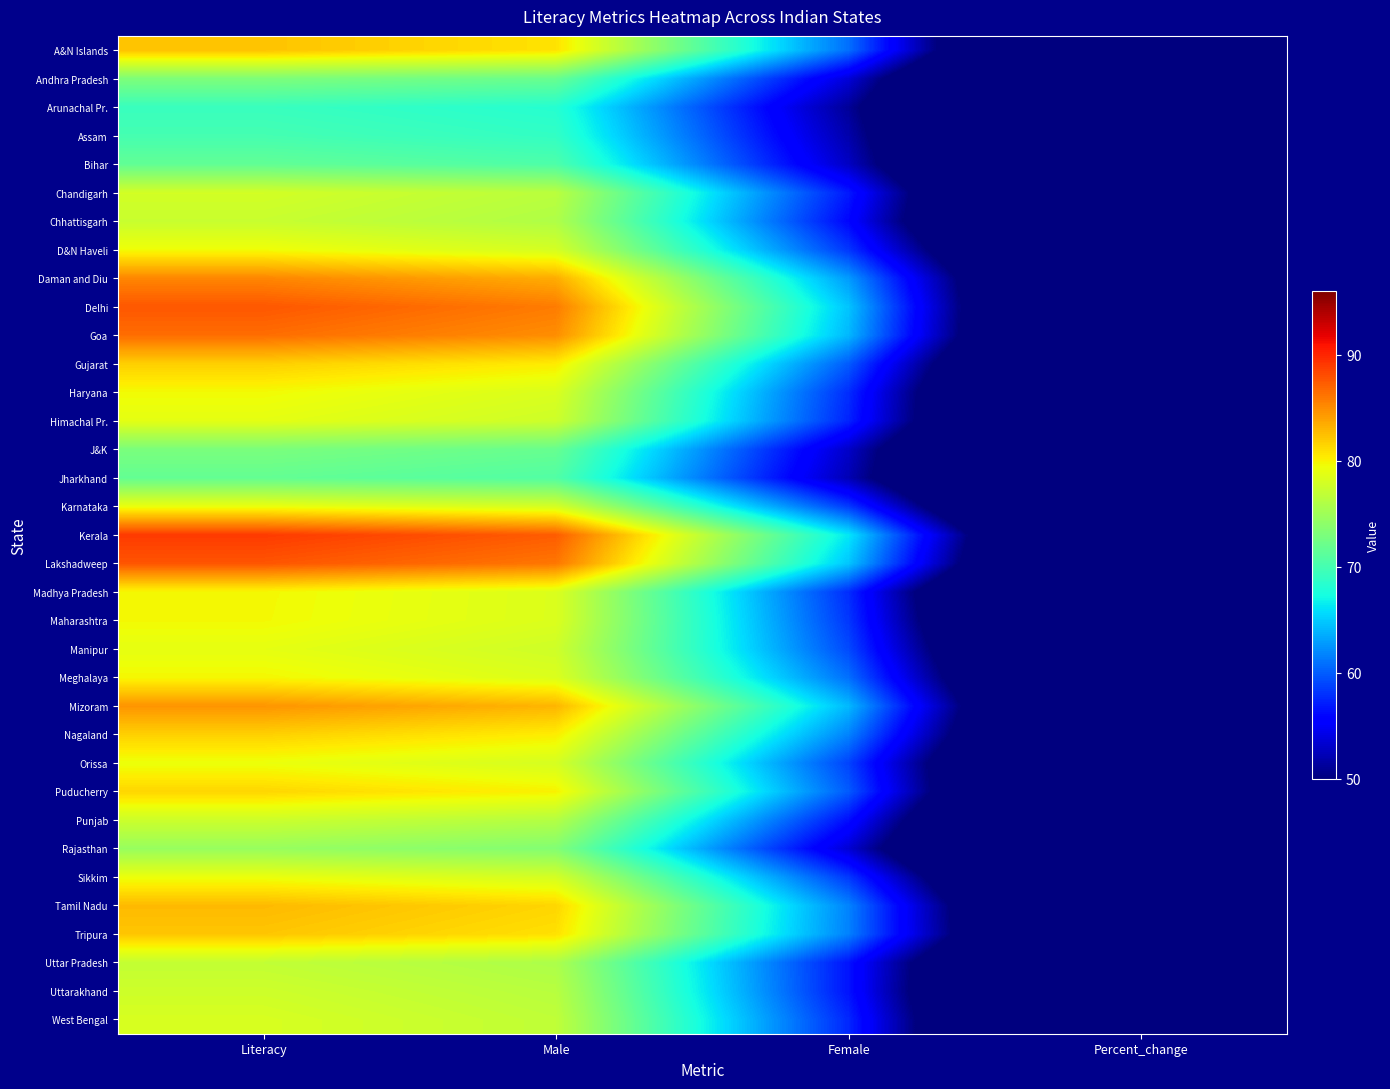

At how many categories does at least one series exceed 75?

2